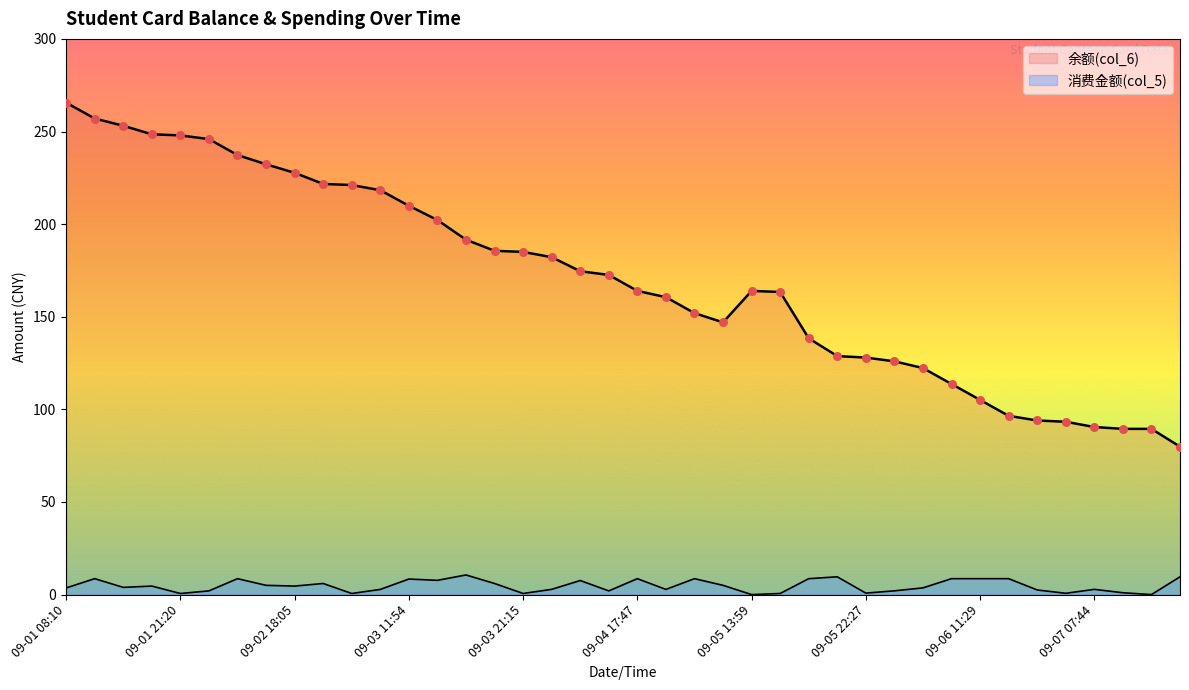

Which series has the largest total across all categories?

余额(col_6)